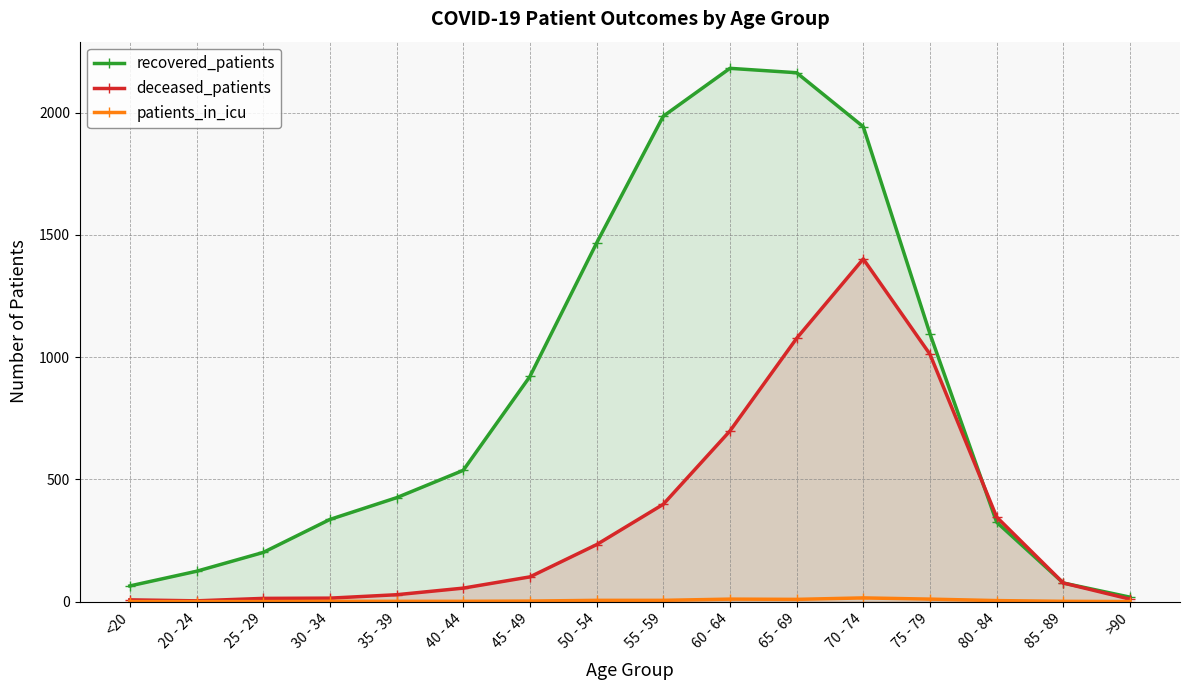

What is the label of the 4th point from the right?

75 - 79